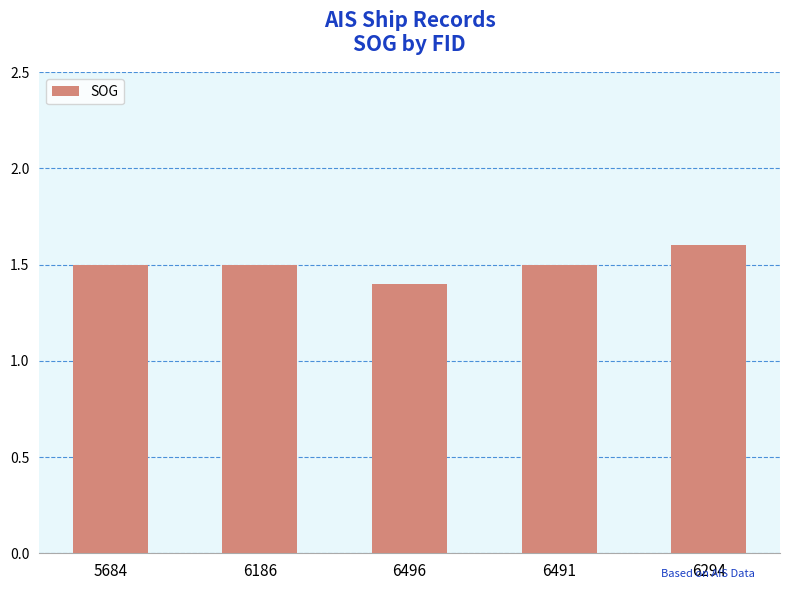

What is the change in value from 6186 to 6294?

+0.1